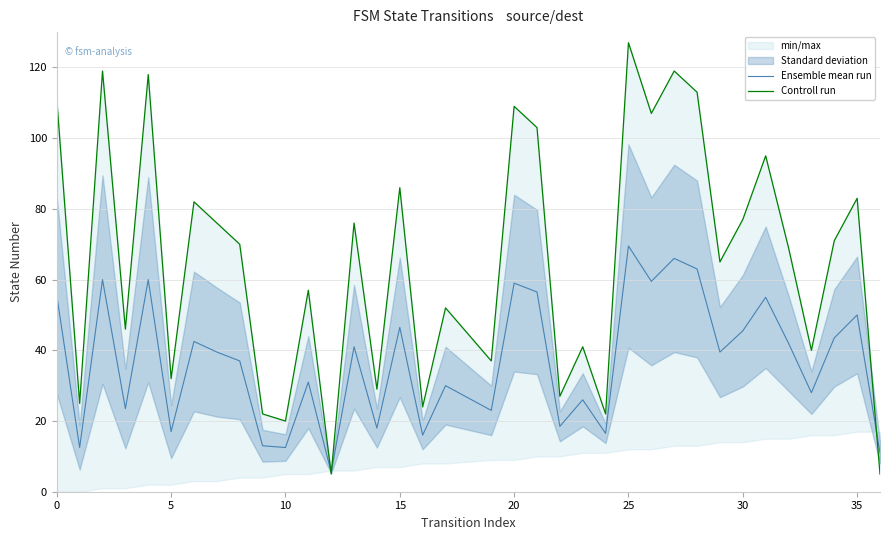

True or false: Controll run and Ensemble mean run intersect in this chart.

True